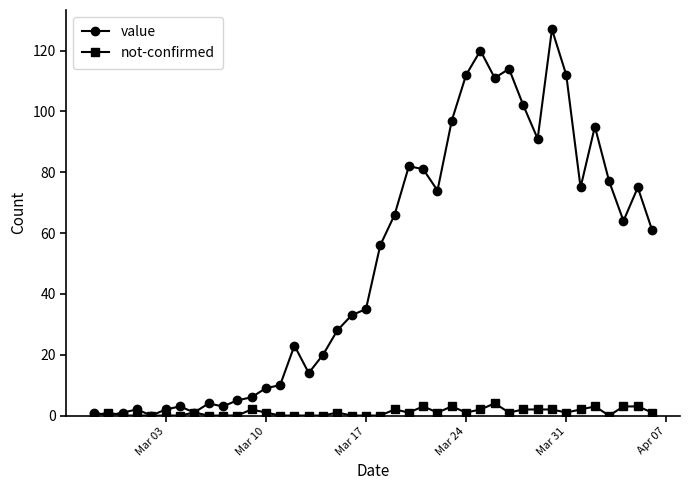

How many distinct data groups are displayed?

2